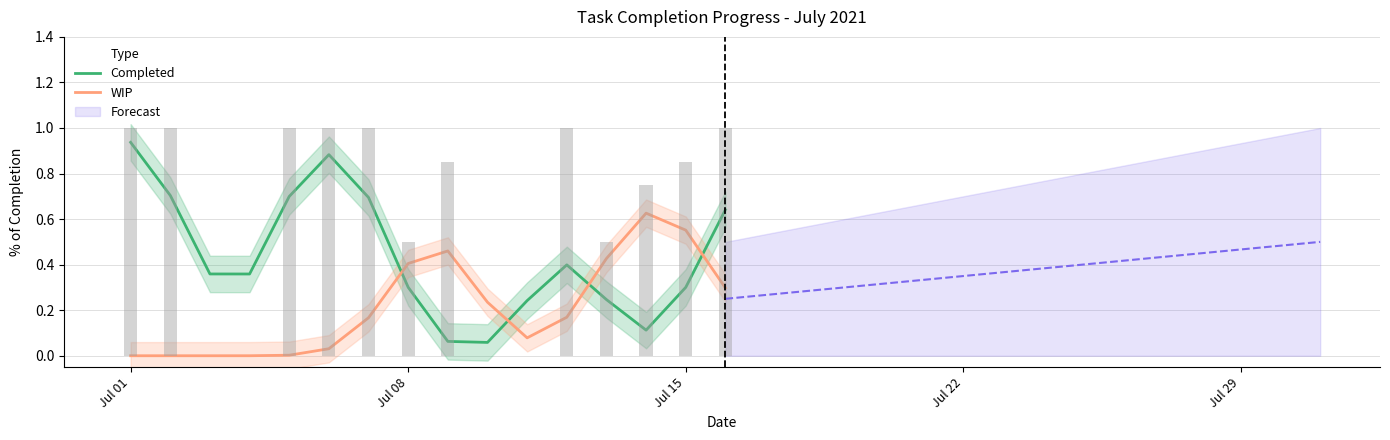

What is the difference between the maximum and minimum values in the Completed series?

0.9